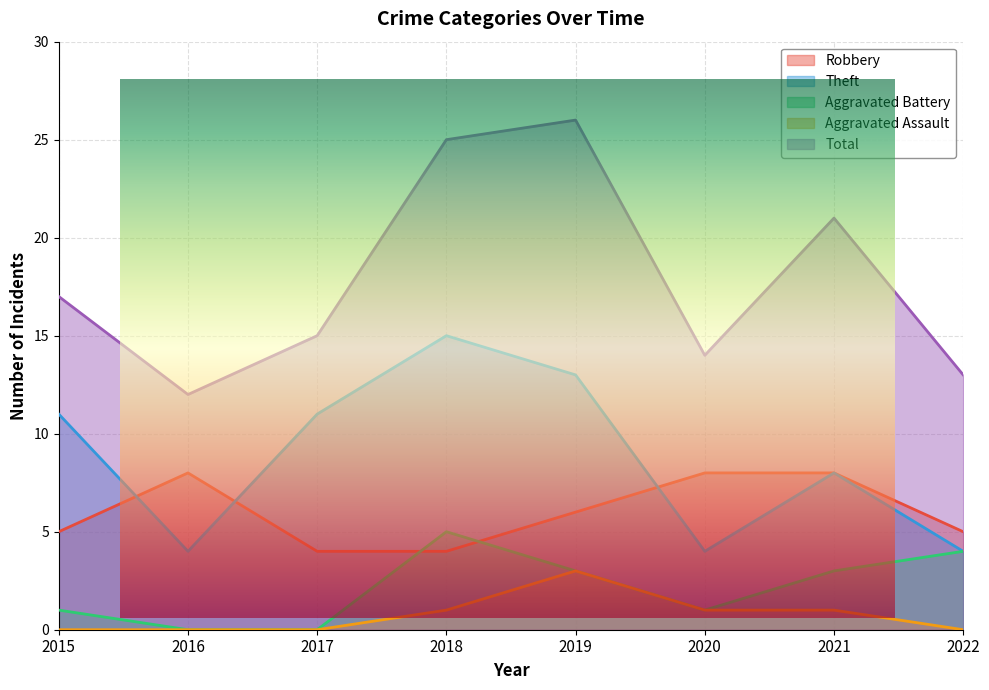

Rank the series by their maximum value, from highest to lowest.

Total, Theft, Robbery, Aggravated Battery, Aggravated Assault